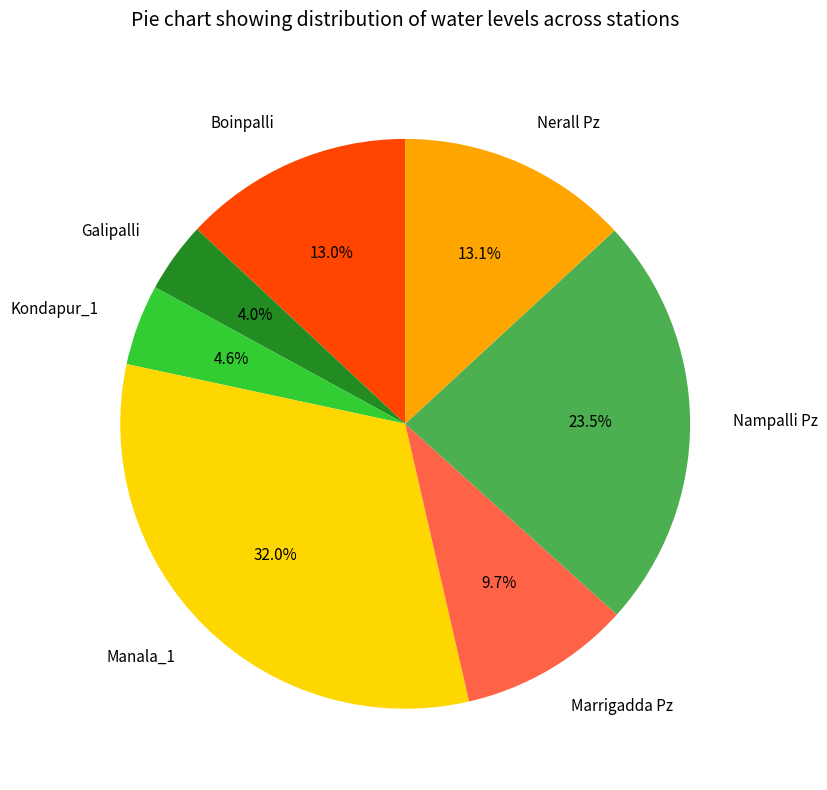

Which slice is the largest?

Manala_1